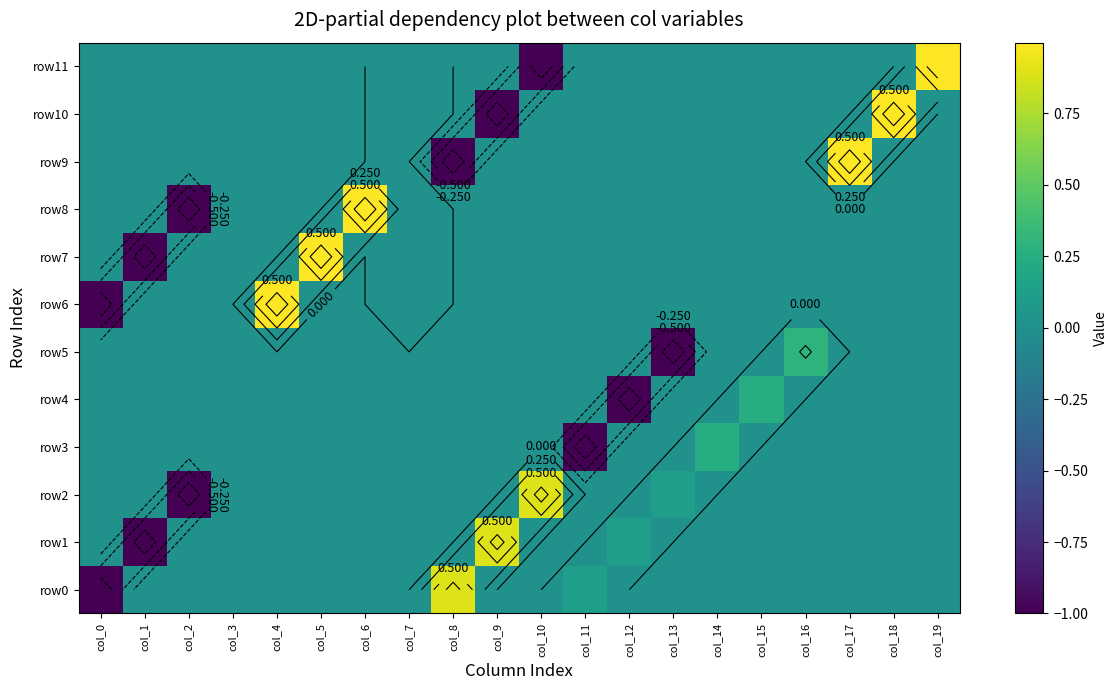

The row7 series shows 0.0 at col_8. True or false?

True